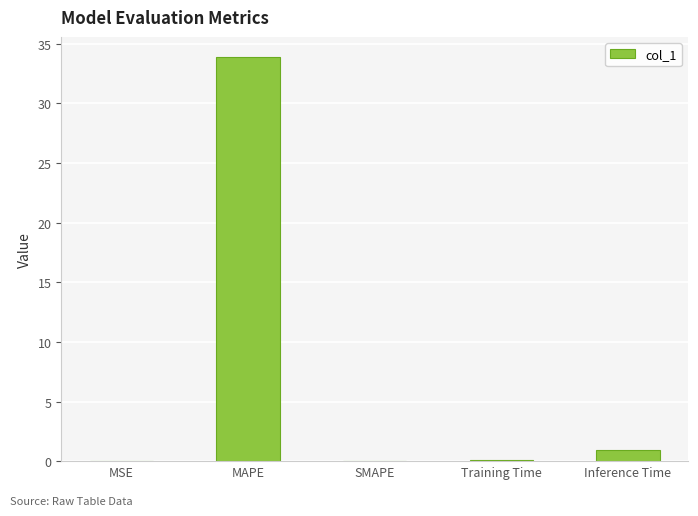

How many data points does each series have?

5